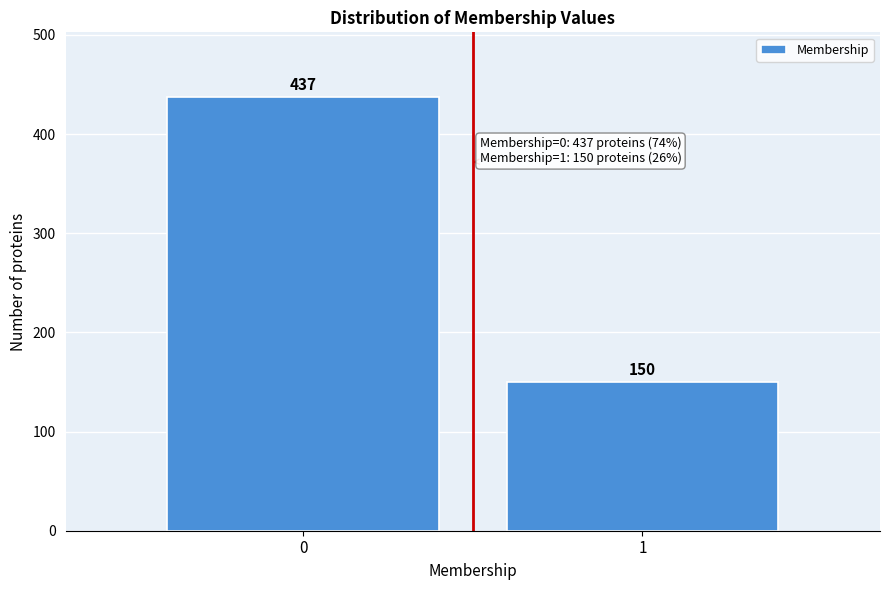

Reading left to right, transcribe all the data shown in this chart.

437	150